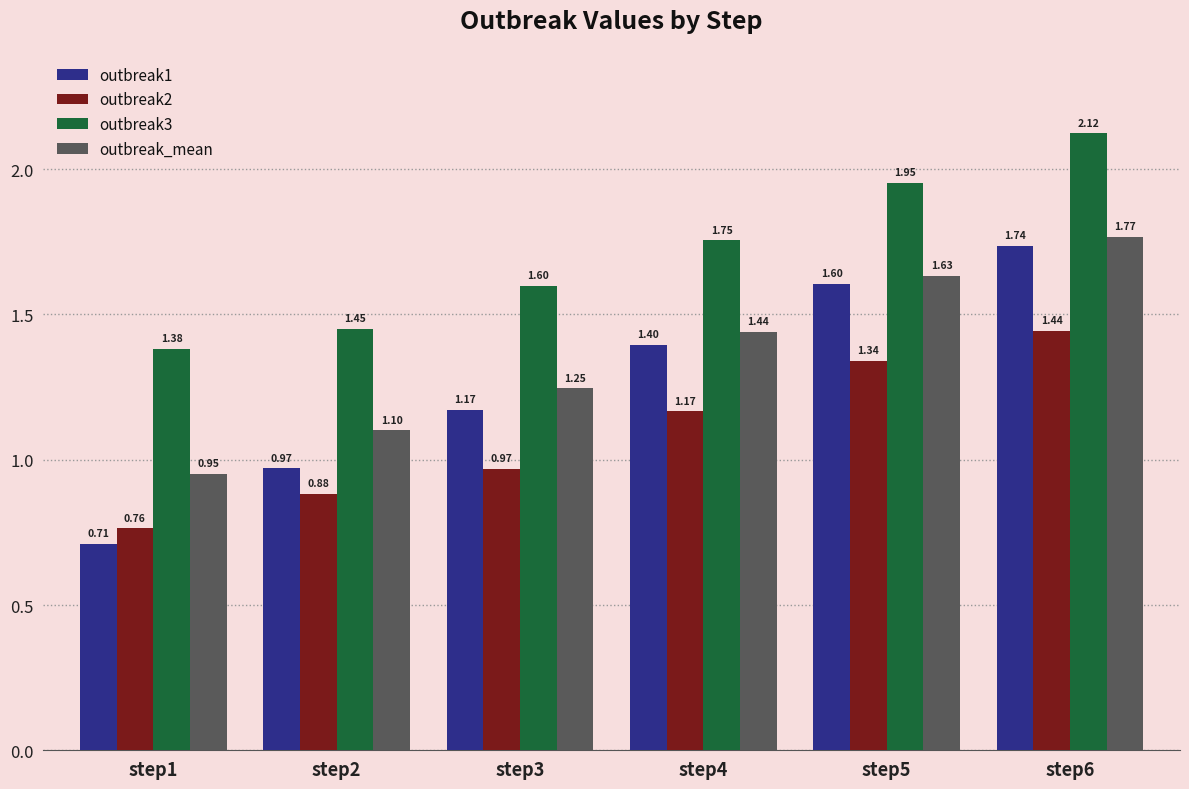

What is the difference between the outbreak2 values at step2 and step5?

0.5